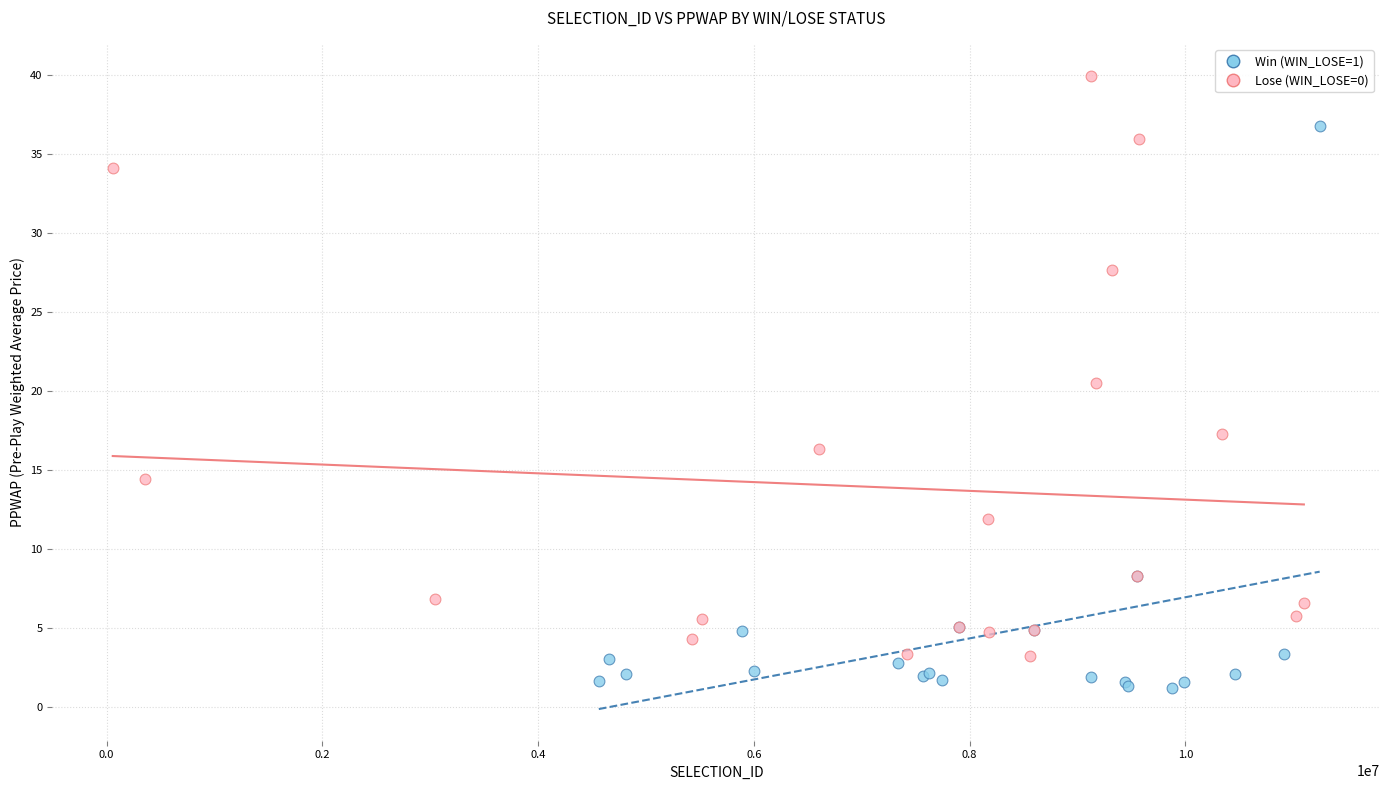

Which series contains the highest Y value?

Lose (WIN_LOSE=0)